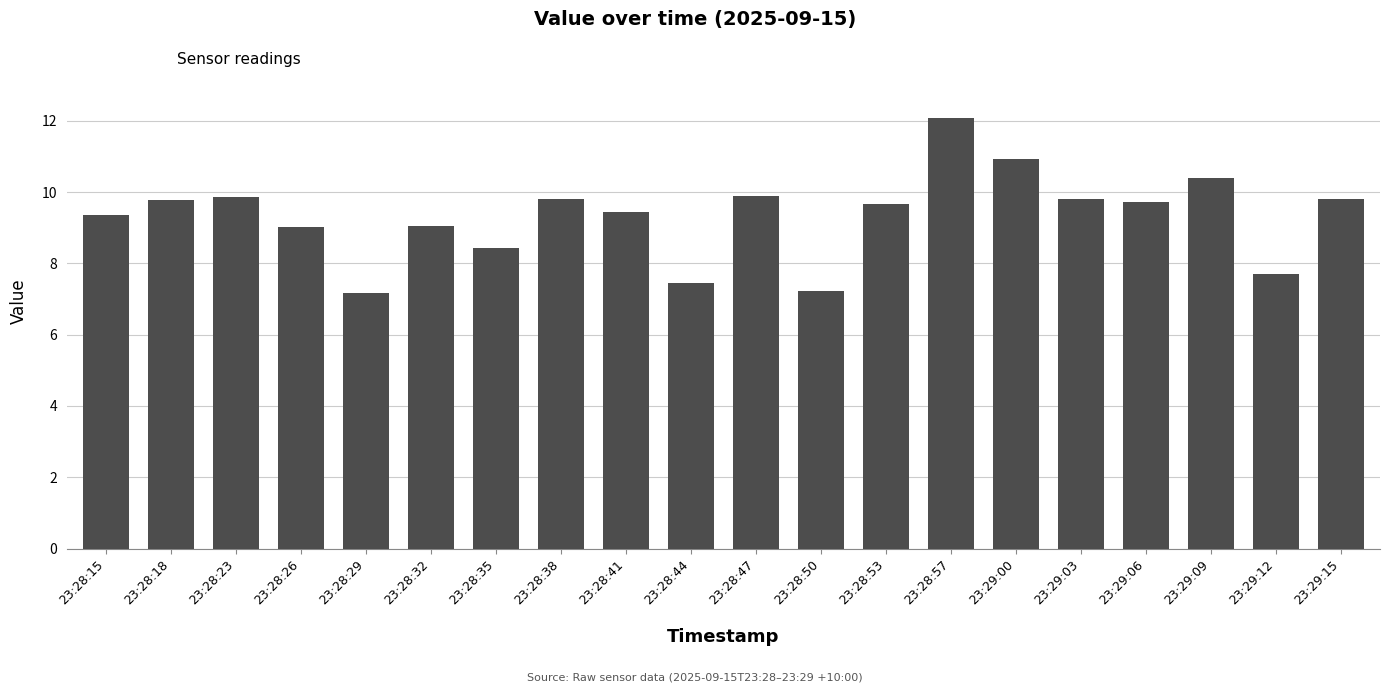

Is it true that the value at 23:28:32 is 9.1?

True